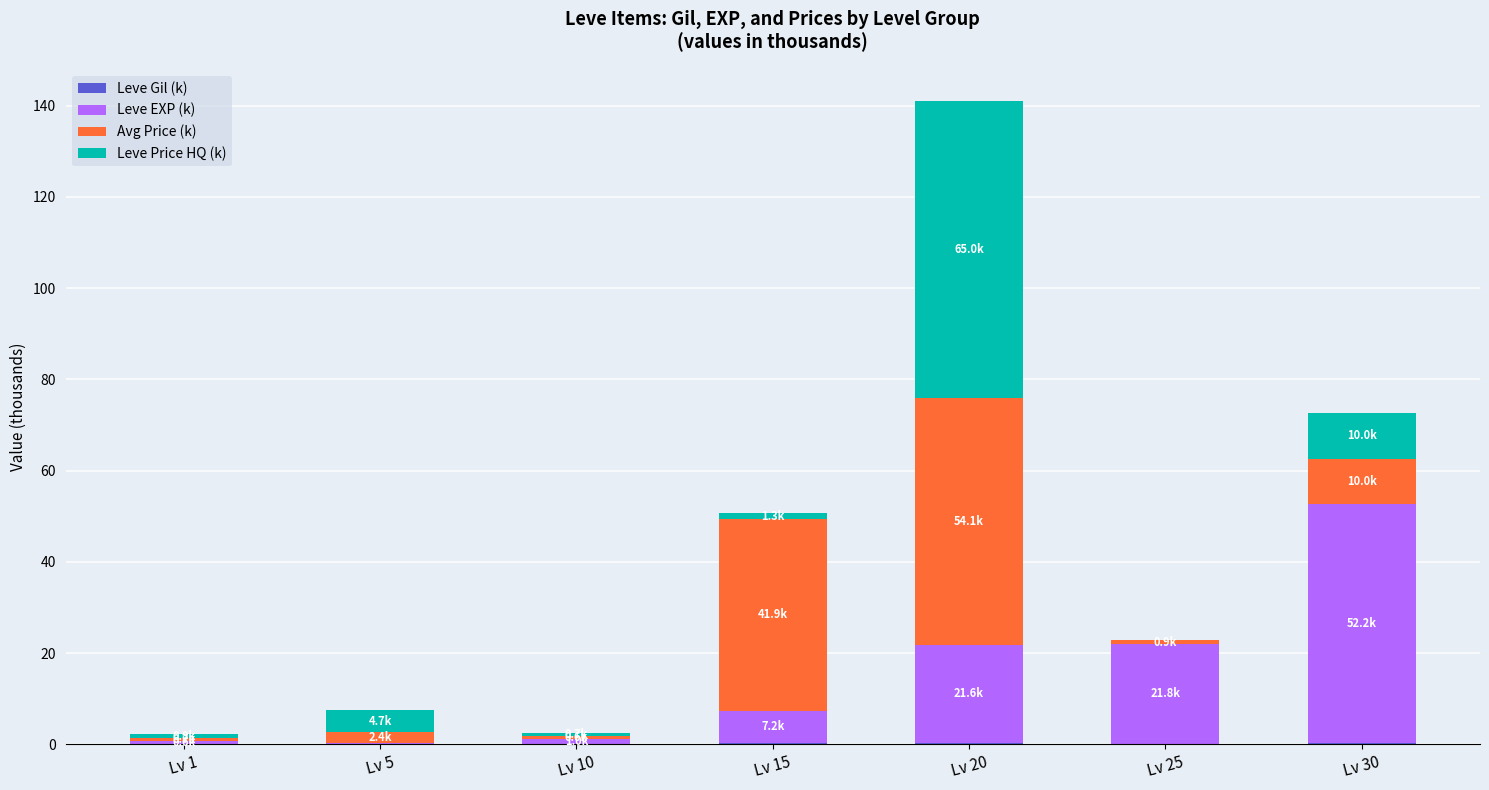

How many series are shown in this chart?

4